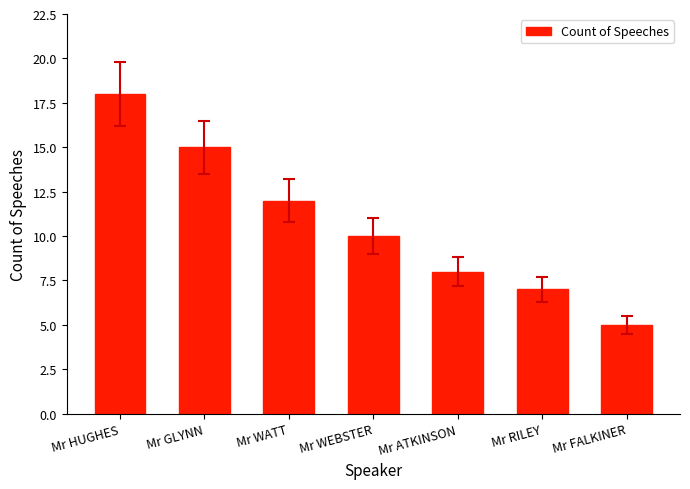

What is the minimum value shown in the chart?

5